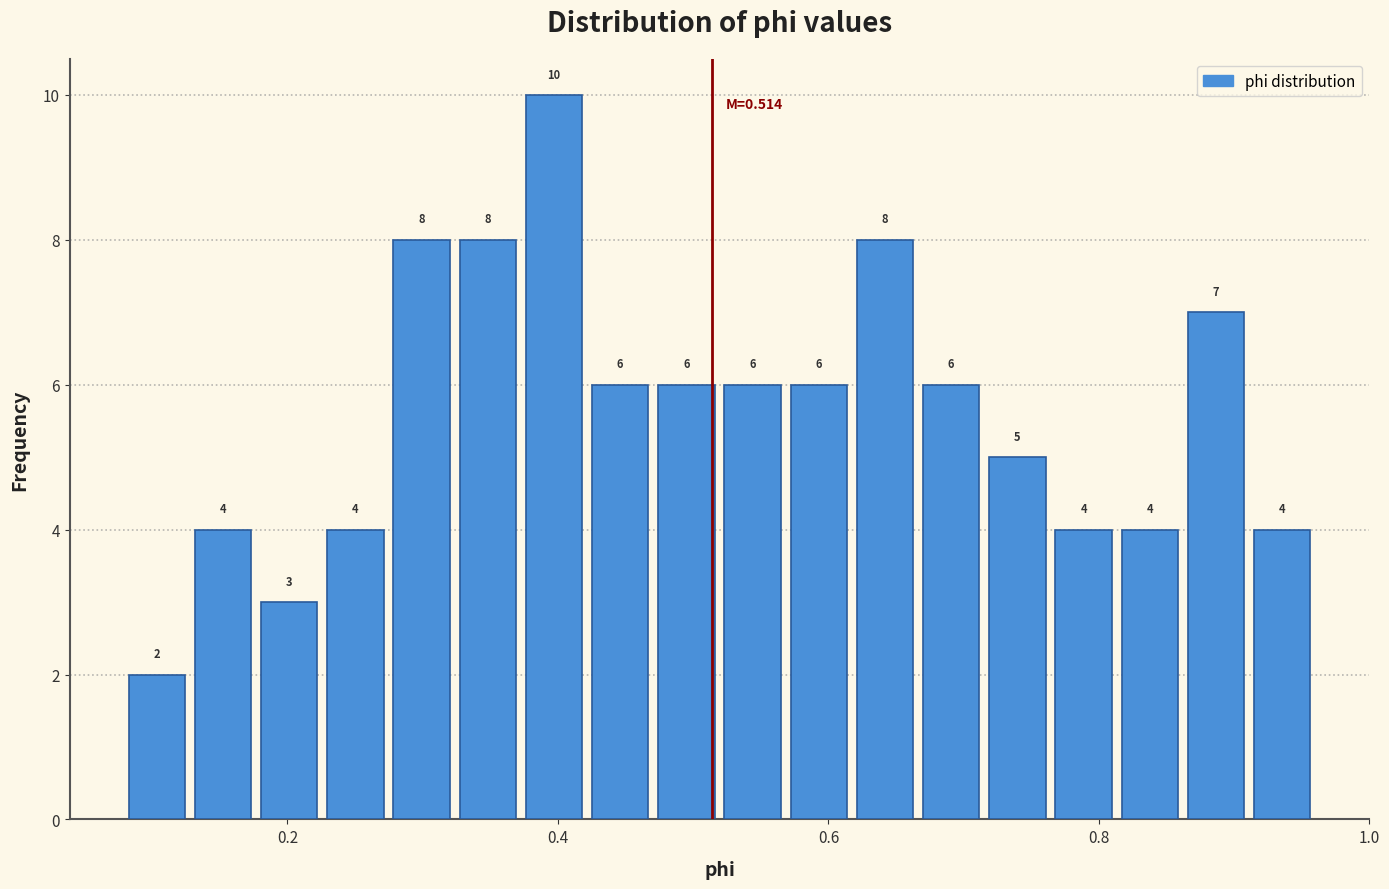

Around what value on the x-axis is the tallest bar? Give the approximate position of its centre, as read against the axis.

0.40